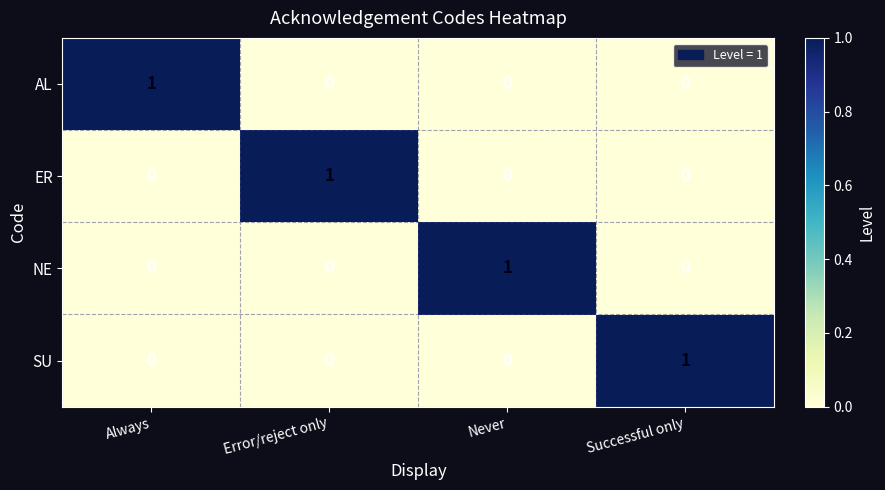

The value of ER at Never is 0. True or false?

True